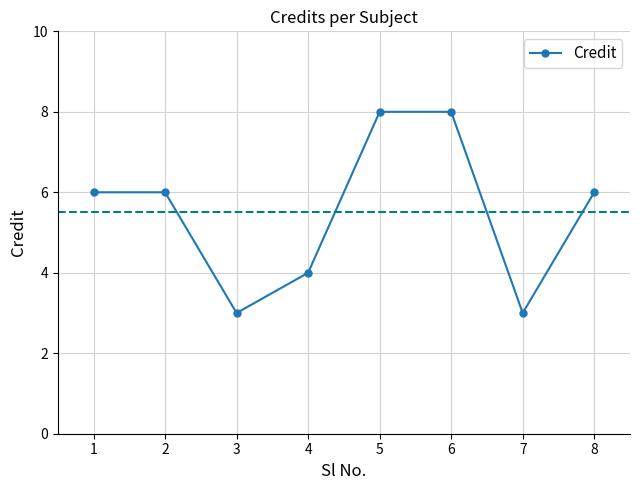

The chart shows a value of 3 at 4. True or false?

False